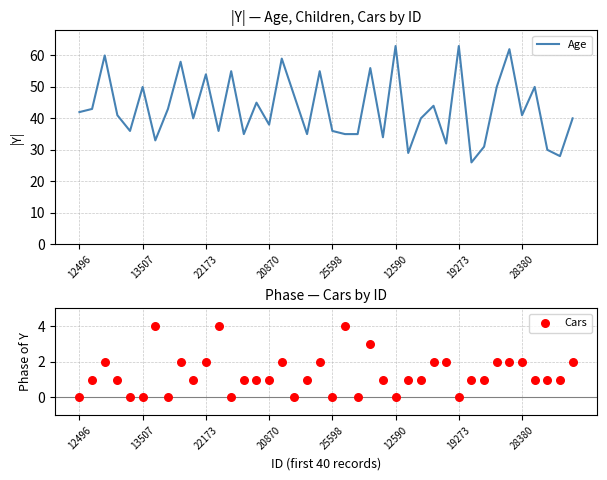

Which series contains the highest Y value?

Age